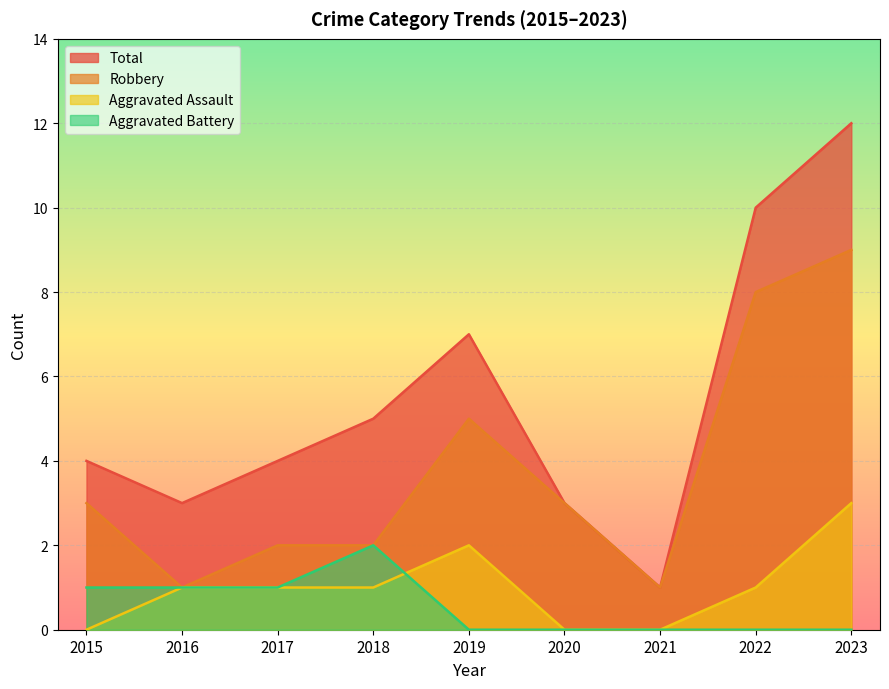

What is the value of the Total point at the 2nd from the left?

3